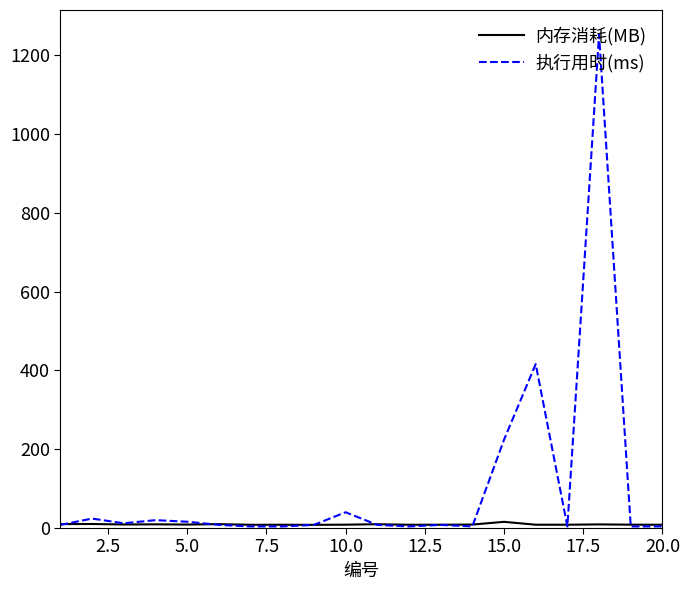

Which series has the largest total across all categories?

执行用时(ms)